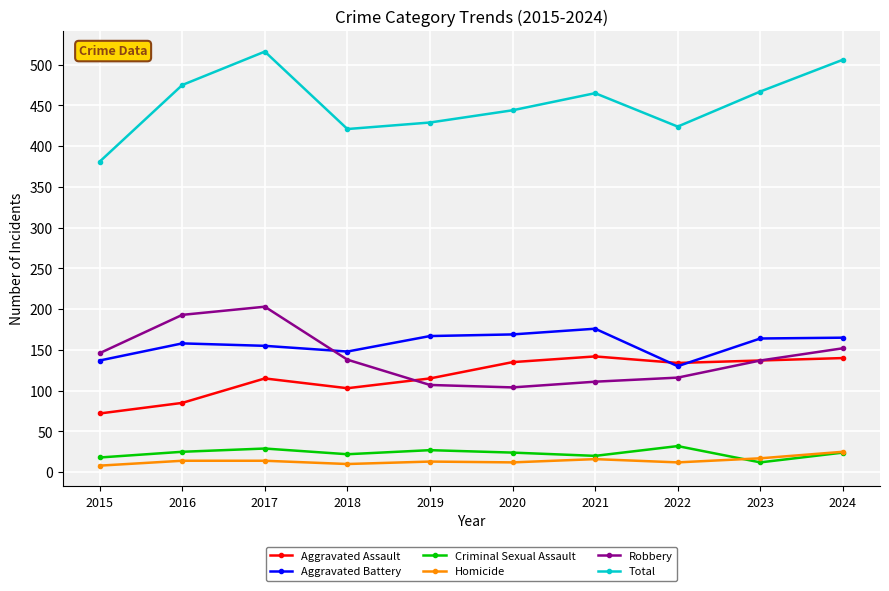

List the series in order of their peak value, highest first.

Total, Robbery, Aggravated Battery, Aggravated Assault, Criminal Sexual Assault, Homicide